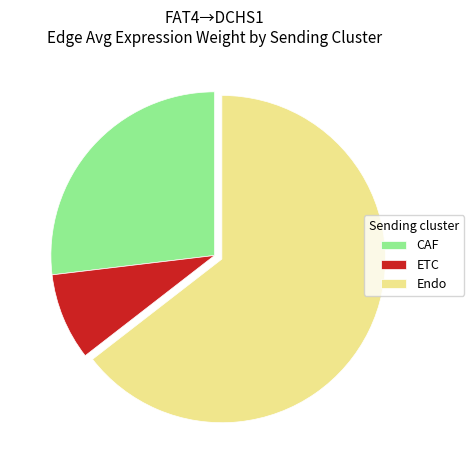

Rank the categories by value from highest to lowest.

Endo, CAF, ETC